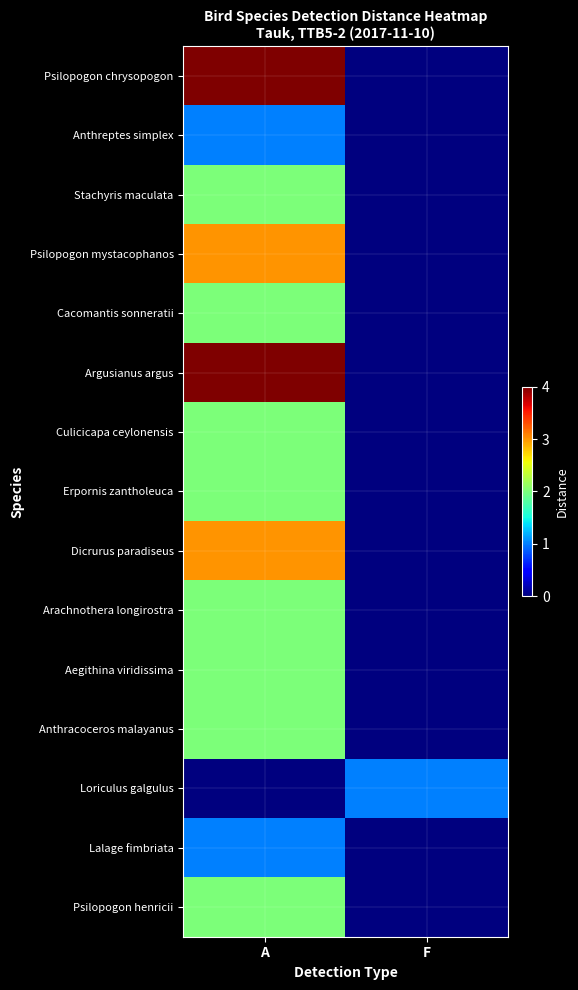

Reading left to right, transcribe all the data shown in this chart.

Psilopogon chrysopogon: A=4	F=0
Anthreptes simplex: A=1	F=0
Stachyris maculata: A=2	F=0
Psilopogon mystacophanos: A=3	F=0
Cacomantis sonneratii: A=2	F=0
Argusianus argus: A=4	F=0
Culicicapa ceylonensis: A=2	F=0
Erpornis zantholeuca: A=2	F=0
Dicrurus paradiseus: A=3	F=0
Arachnothera longirostra: A=2	F=0
Aegithina viridissima: A=2	F=0
Anthracoceros malayanus: A=2	F=0
Loriculus galgulus: A=0	F=1
Lalage fimbriata: A=1	F=0
Psilopogon henricii: A=2	F=0